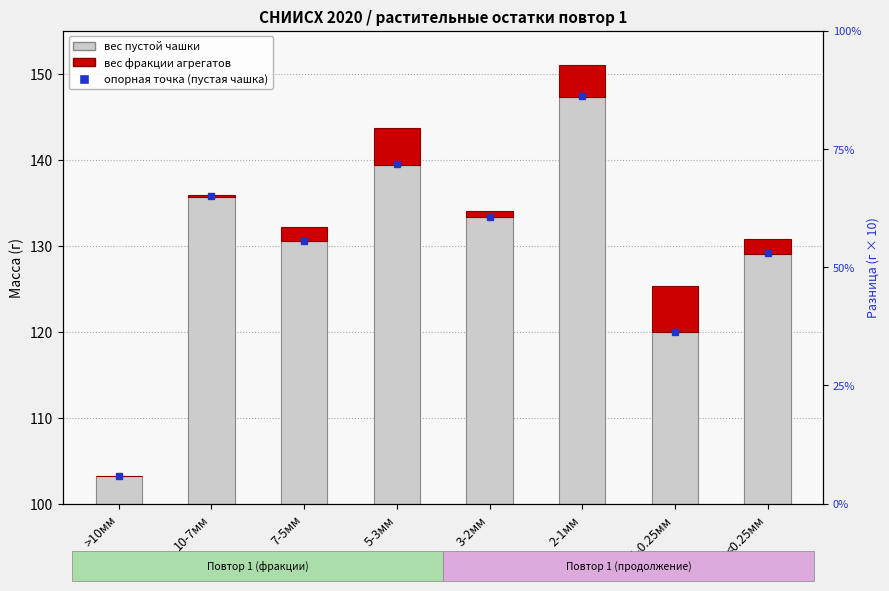

What are all the series names shown in the legend?

вес пустой чашки, вес фракции агрегатов